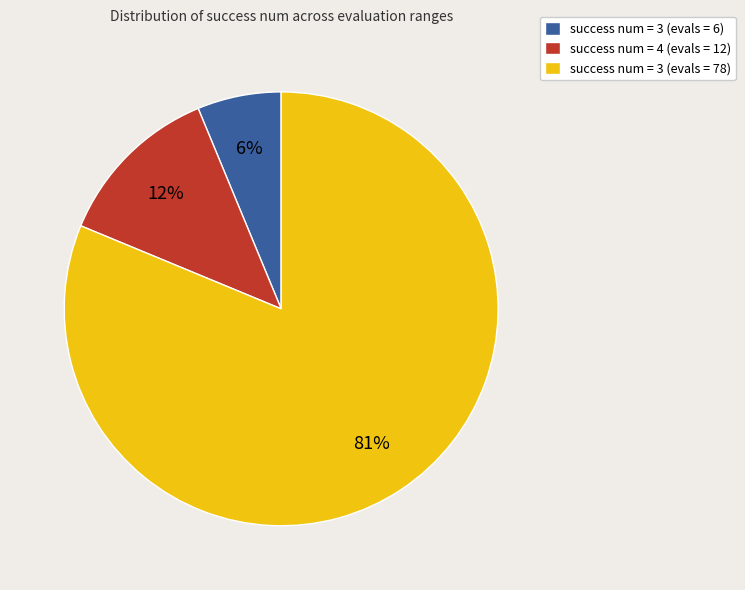

Count the number of slices in the pie.

3